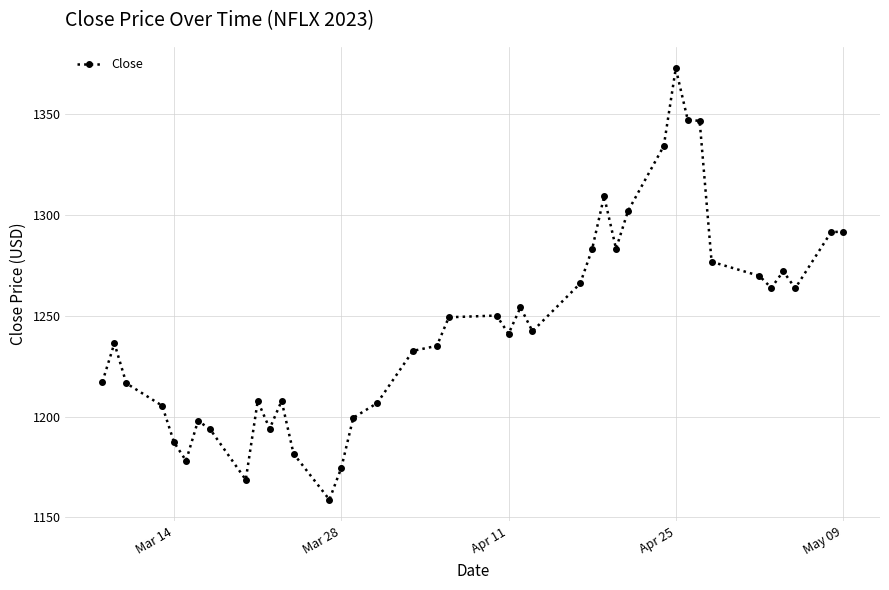

What is the value of the 33rd point from the left?

1346.7